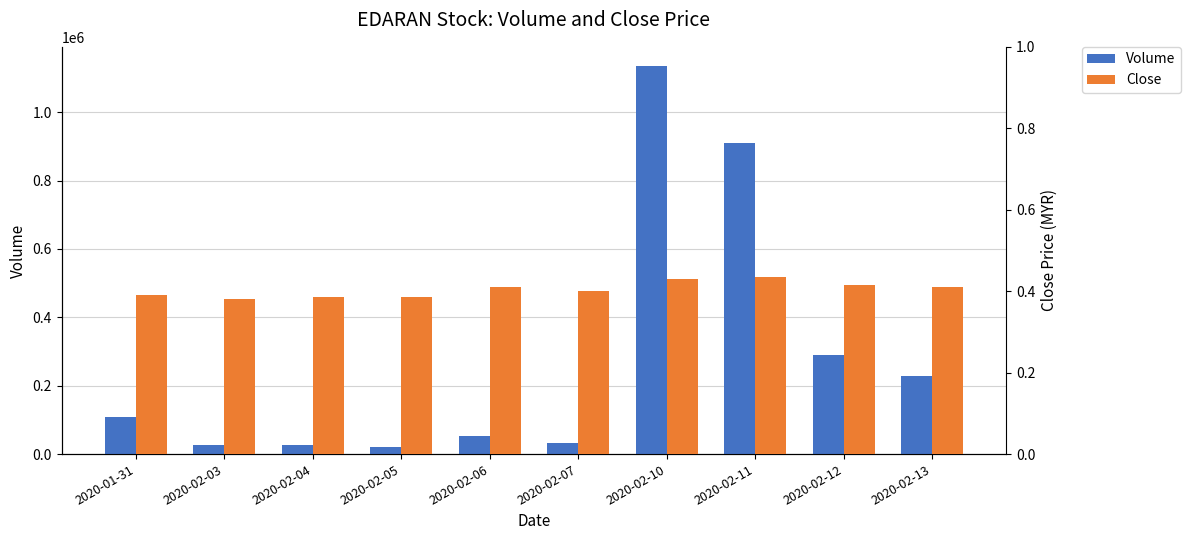

What is the approximate value of Close at 2020-02-12?

0.4